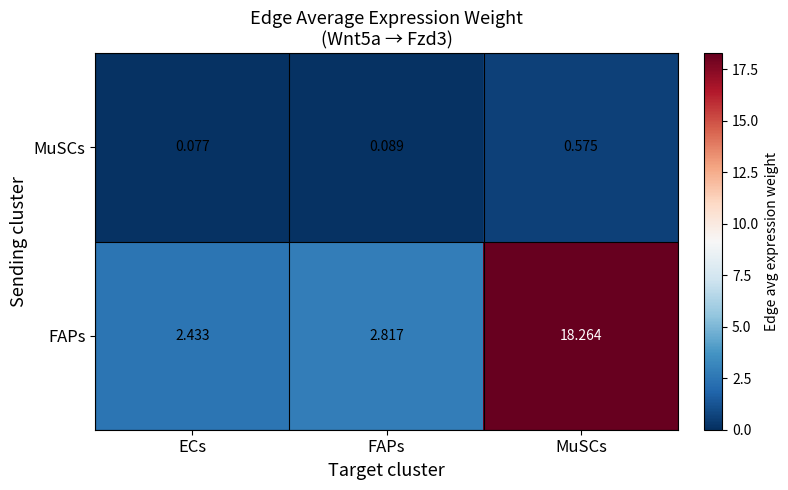

At which category is the sum across all series the highest?

MuSCs